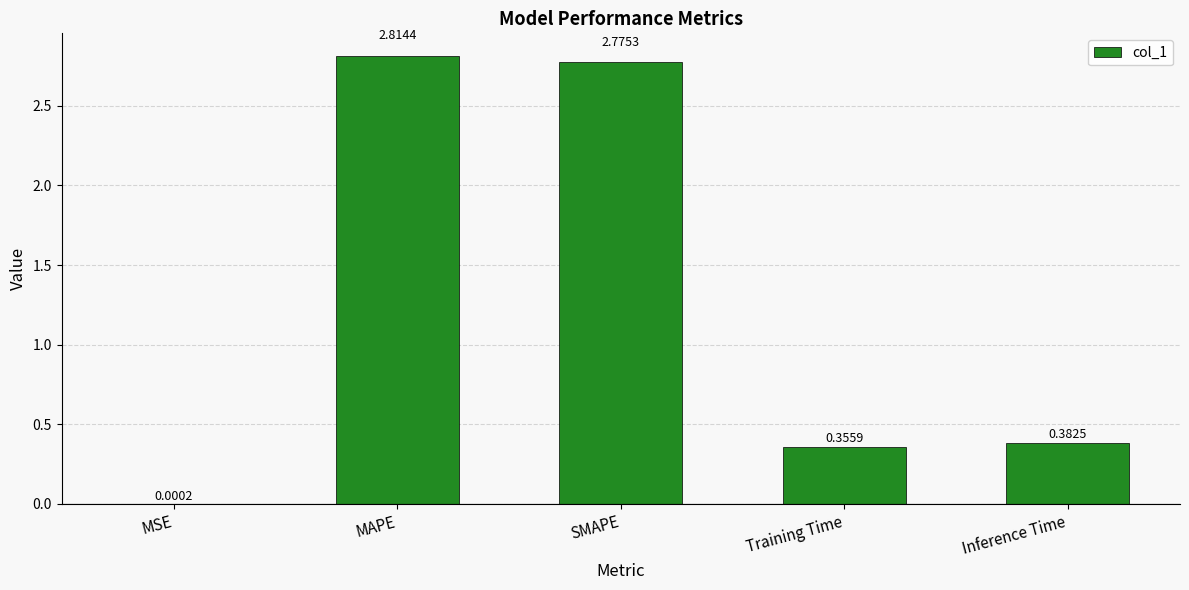

At which label is the value closest to 1?

Inference Time